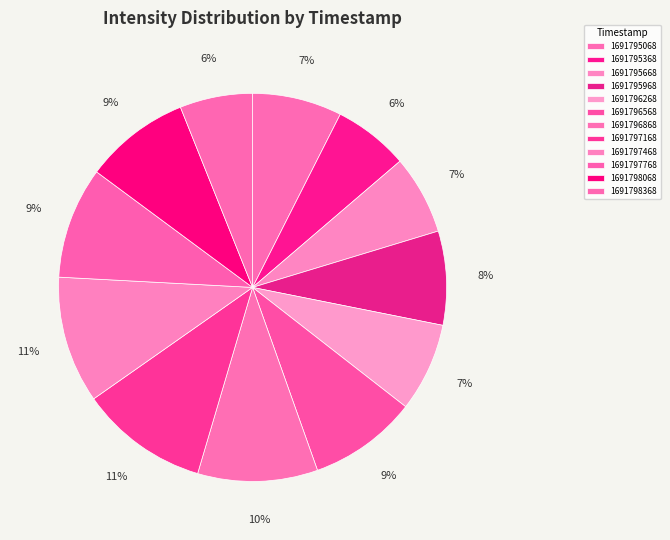

Does any single category account for the majority?

No